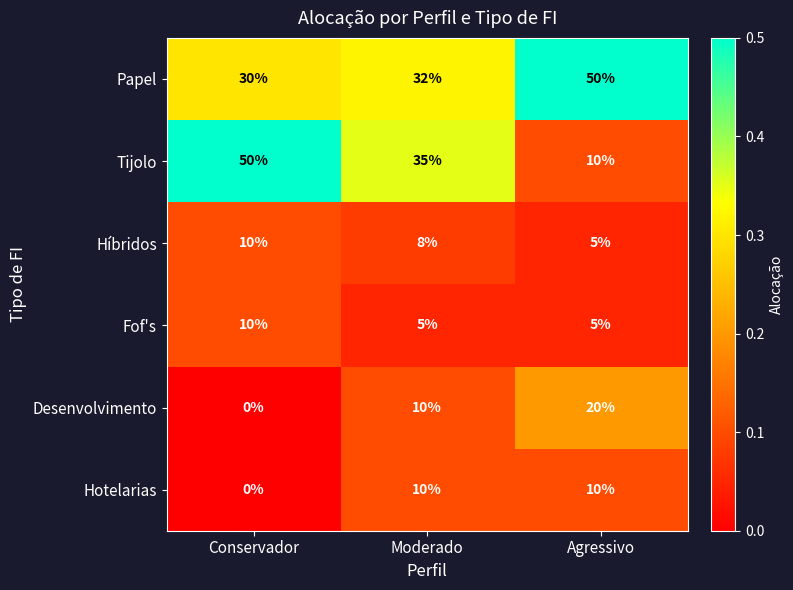

List the labels in order of Tijolo value, smallest first.

Agressivo, Moderado, Conservador